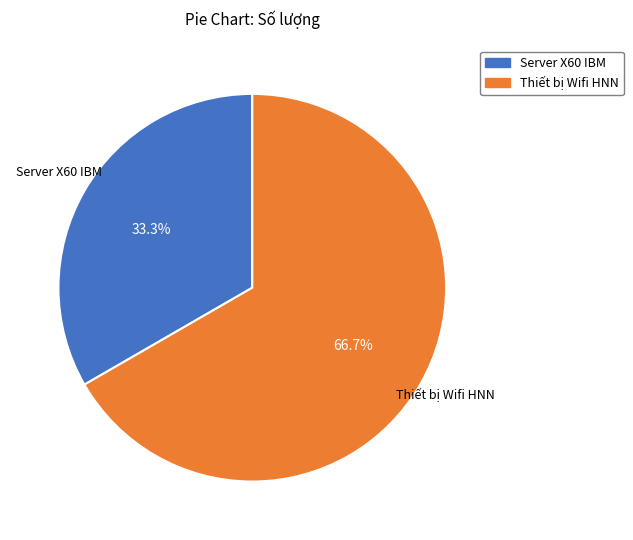

Rank the categories by value from lowest to highest.

Server X60 IBM, Thiết bị Wifi HNN